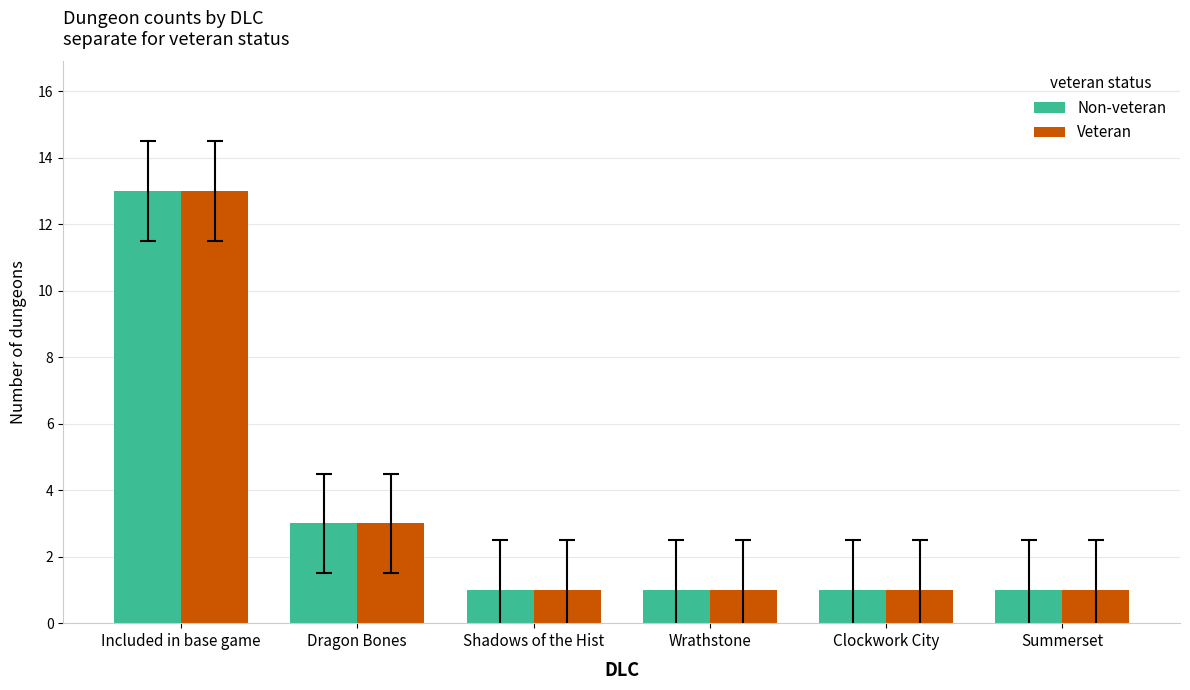

Is the value of Non-veteran at Wrathstone greater than the value of Veteran at Included in base game?

No